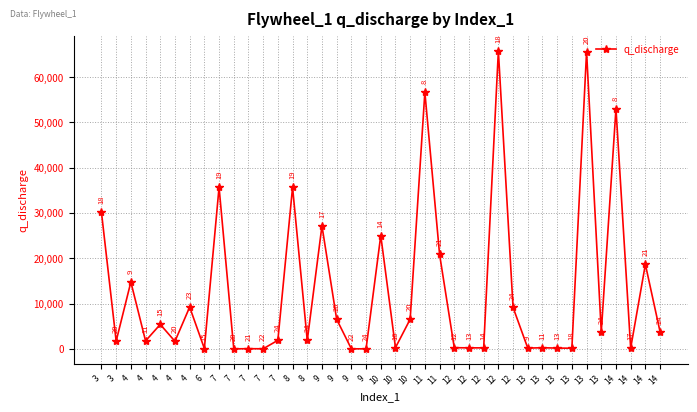

Is this an area chart (filled region under the line)?

No